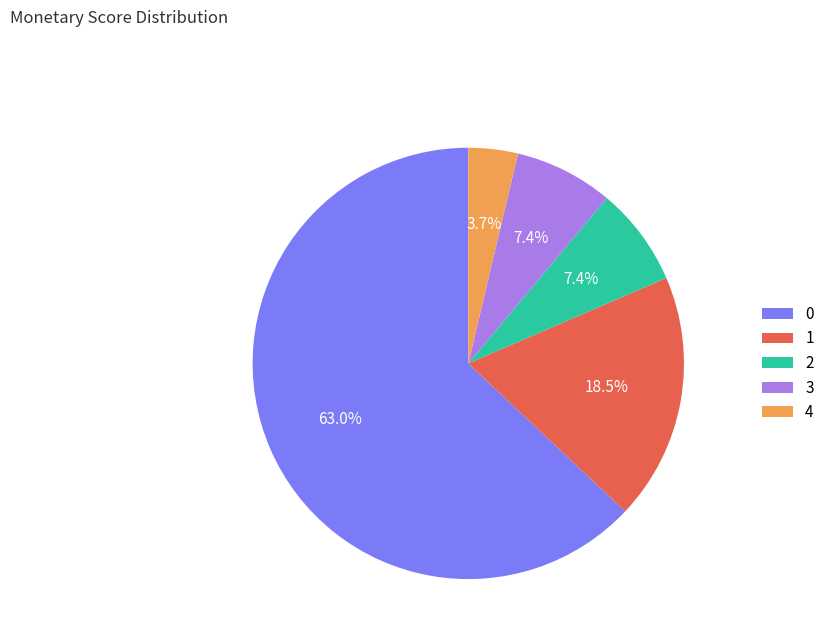

Is there a majority slice in this chart?

Yes